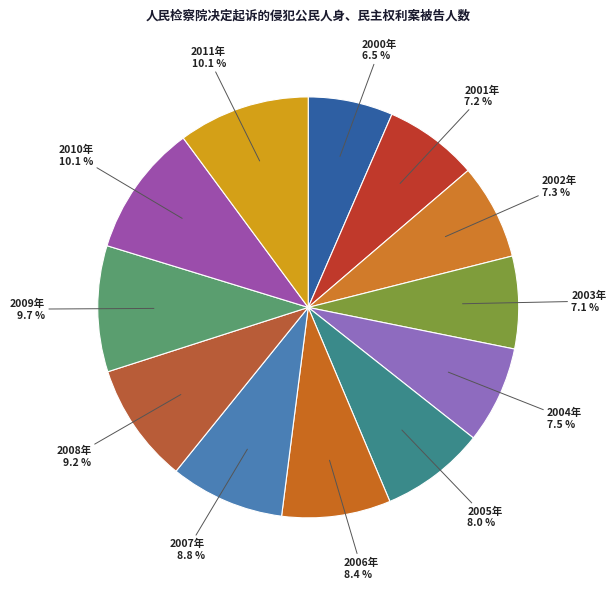

To the nearest percent, what is the difference between the largest and smallest slice percentages?

4%